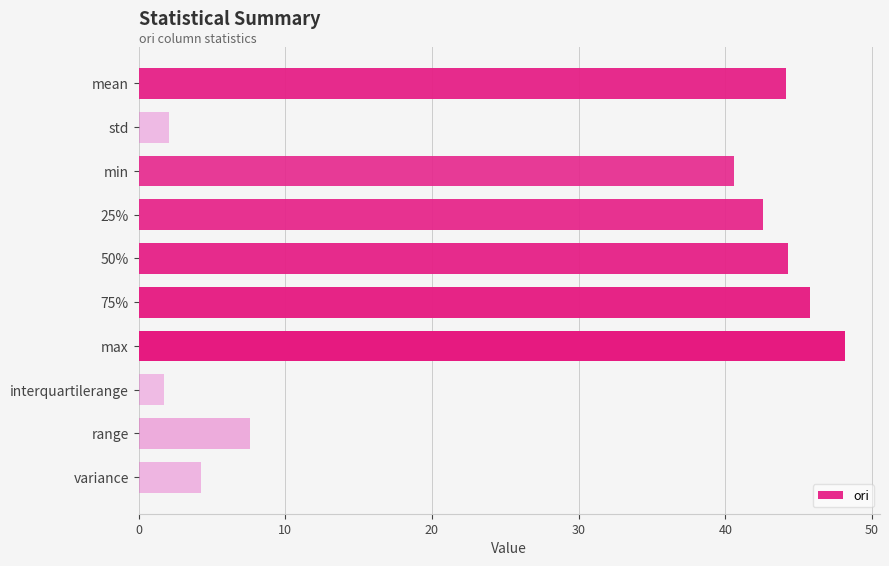

What is the difference between the second highest and second lowest values?

43.7